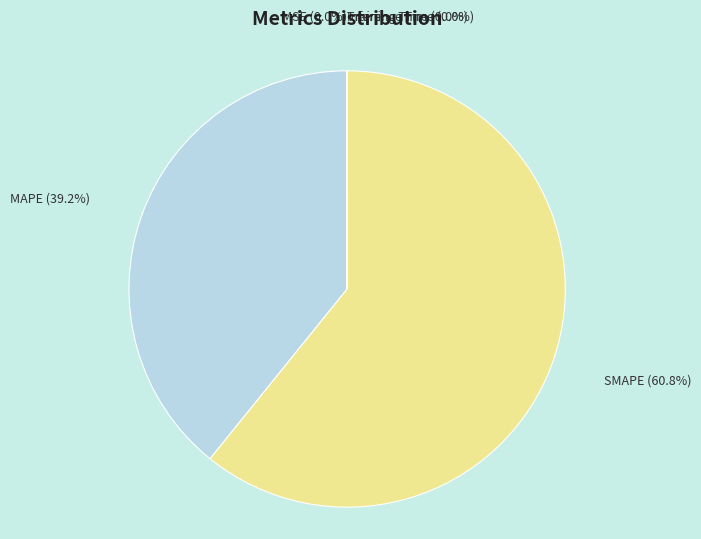

To the nearest percent, what is the difference between the largest and smallest slice percentages?

61%